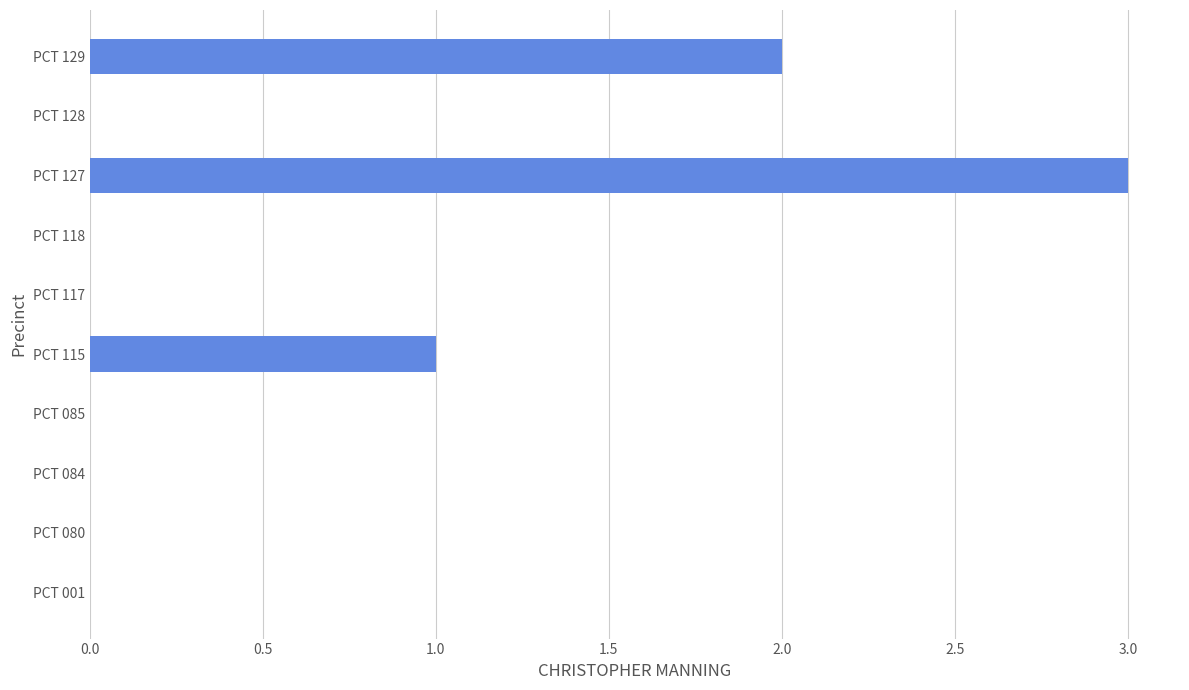

Which label corresponds to the largest value in the chart?

PCT 127